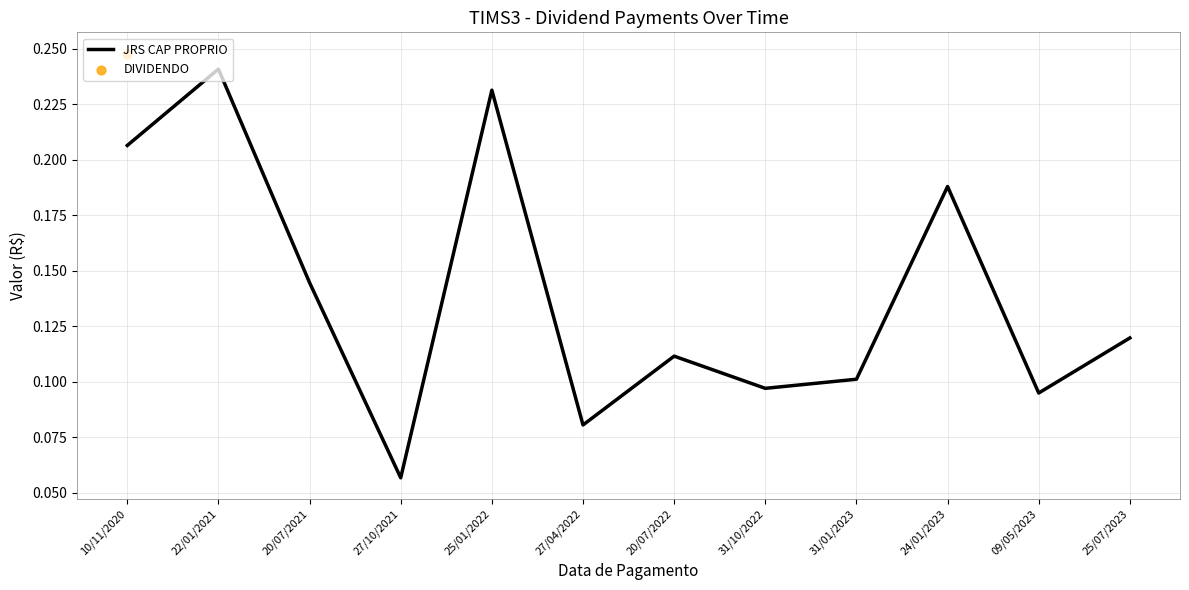

Between 09/05/2023 and 20/07/2022, which is larger?

20/07/2022